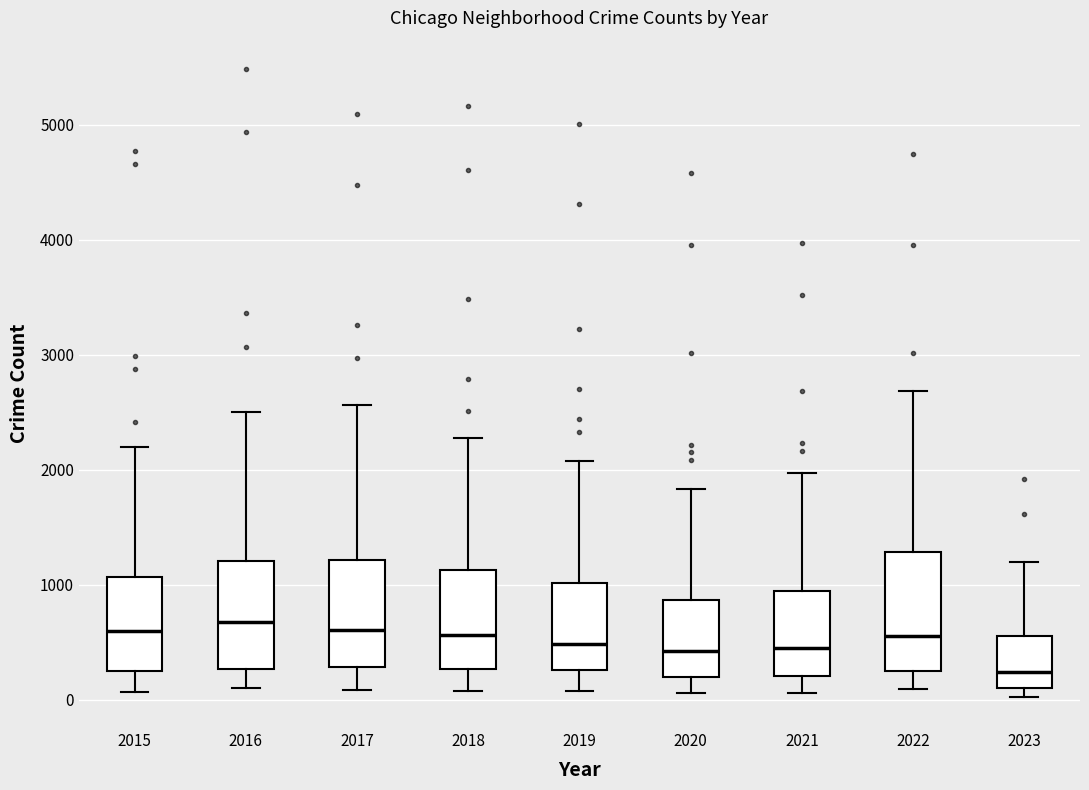

Reading left to right, transcribe this box plot: for each box, give where its median line is, the range the box spans, and where its two whiskers end, as read against the y-axis. The values are not printed on the chart, so give them approximately, as read against the axis.

2015: median 600, box 300 to 1100, whiskers 100 to 2200
2016: median 700, box 300 to 1200, whiskers 100 to 2500
2017: median 600, box 300 to 1200, whiskers 100 to 2600
2018: median 600, box 300 to 1100, whiskers 100 to 2300
2019: median 500, box 300 to 1000, whiskers 100 to 2100
2020: median 400, box 200 to 900, whiskers 100 to 1800
2021: median 500, box 200 to 900, whiskers 100 to 2000
2022: median 600, box 300 to 1300, whiskers 100 to 2700
2023: median 200, box 100 to 600, whiskers 0 to 1200